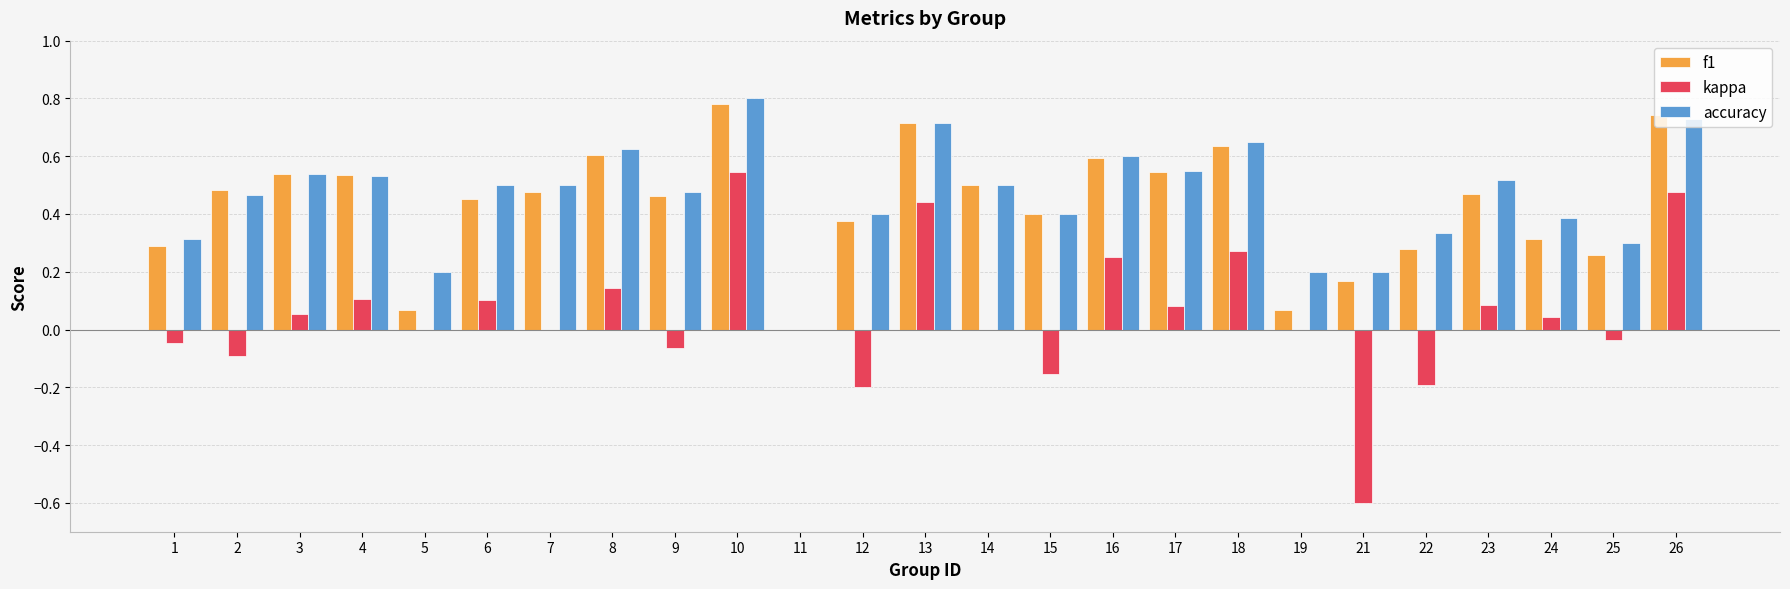

How many groups of bars are there?

25